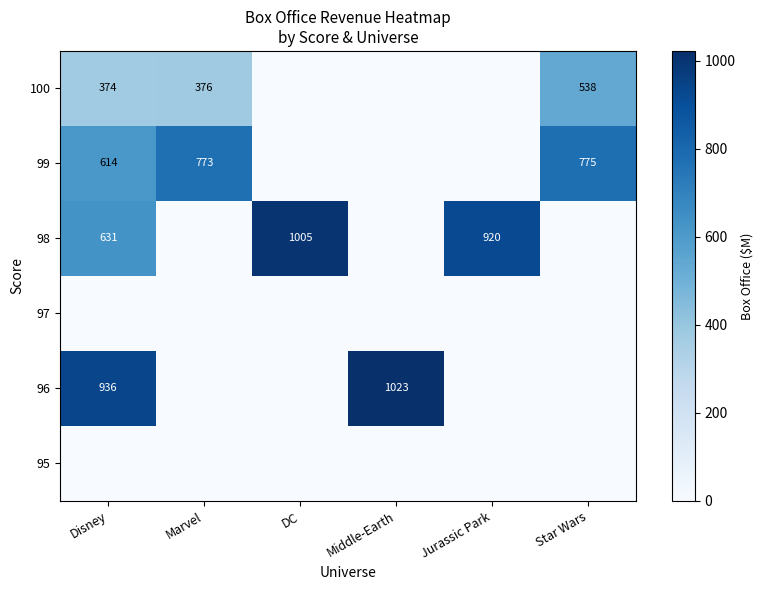

The value of 97 at Middle-Earth is 0.0. True or false?

True